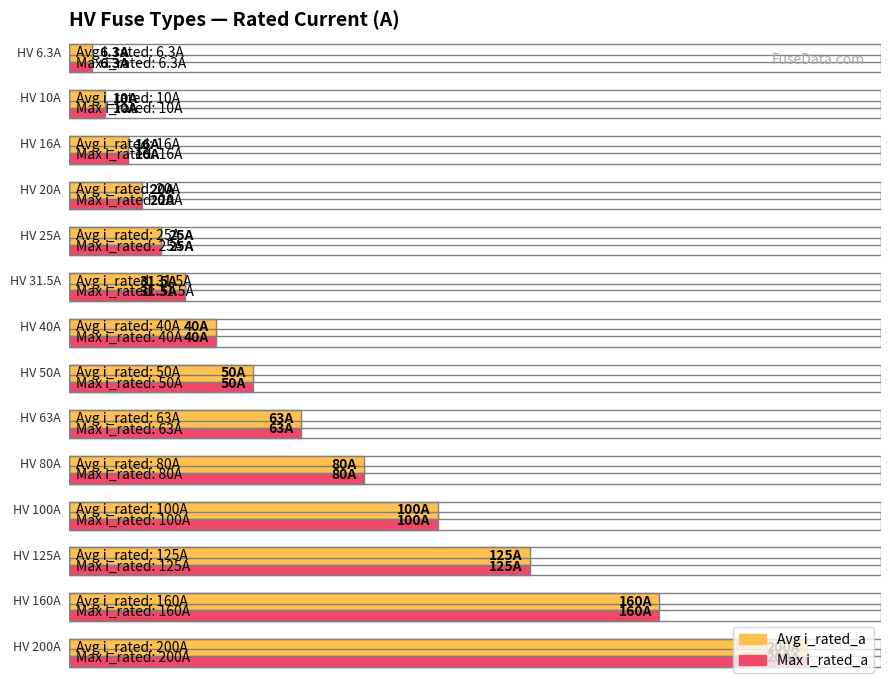

The value of Maximum utilization at HV 6.3A is 6.3. True or false?

True